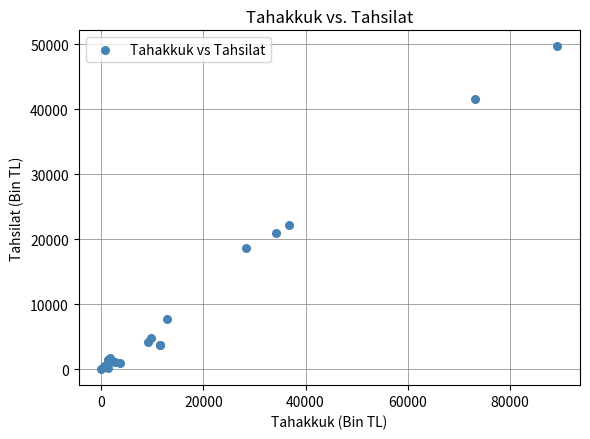

What Y value in the scatter plot is closest to 24823?

22103